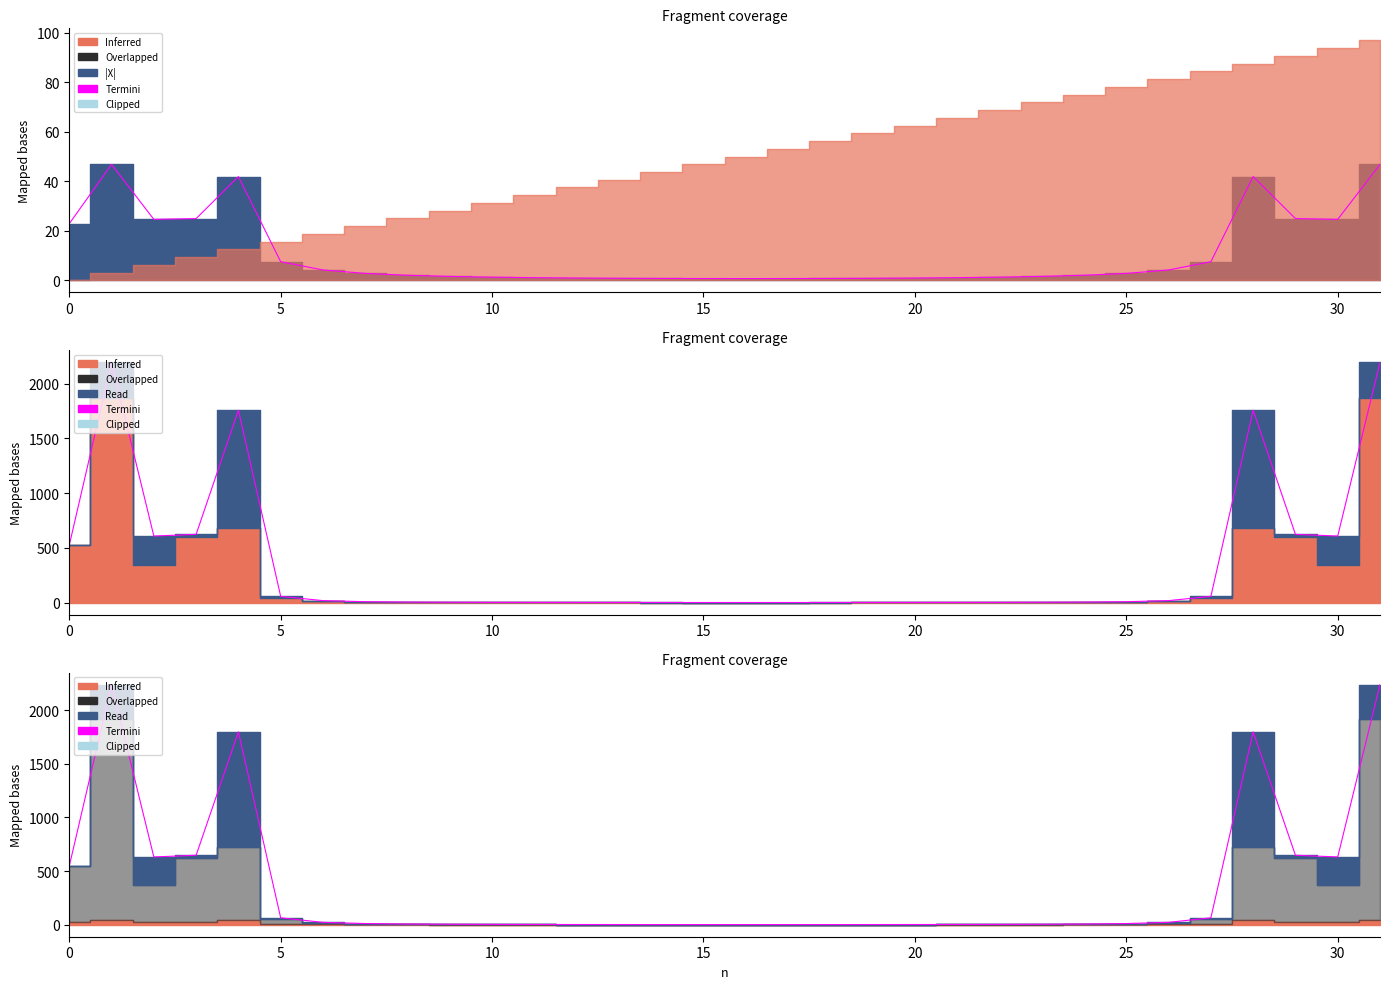

Does the chart display data point markers on the line(s)?

No